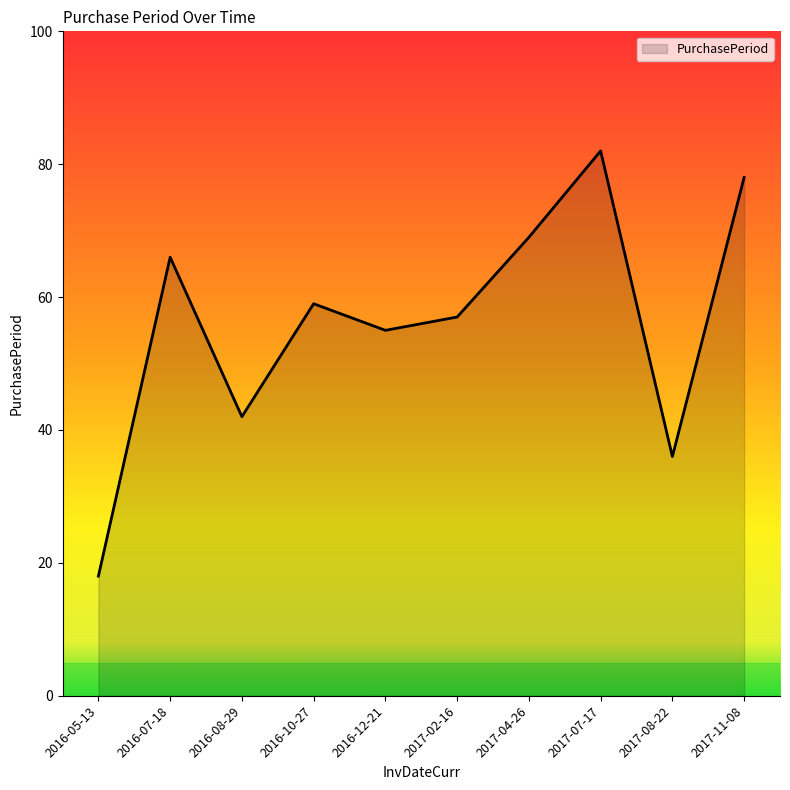

True or false: the data shows 42 at 2016-08-29.

True